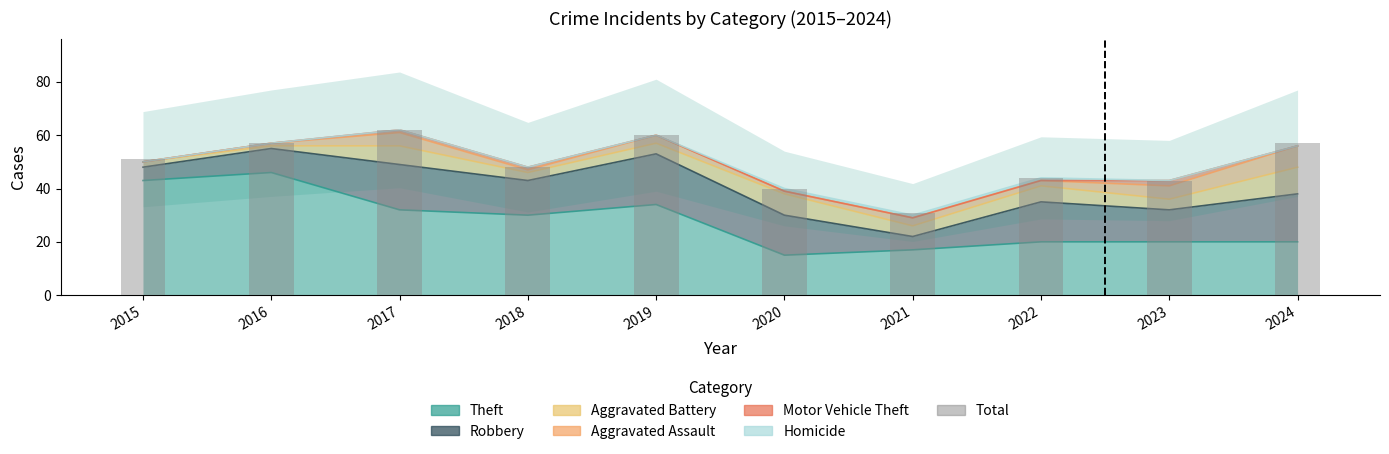

Reading left to right, transcribe all the data shown in this chart.

2015=51	2016=57	2017=62	2018=48	2019=60	2020=40	2021=31	2022=44	2023=43	2024=57